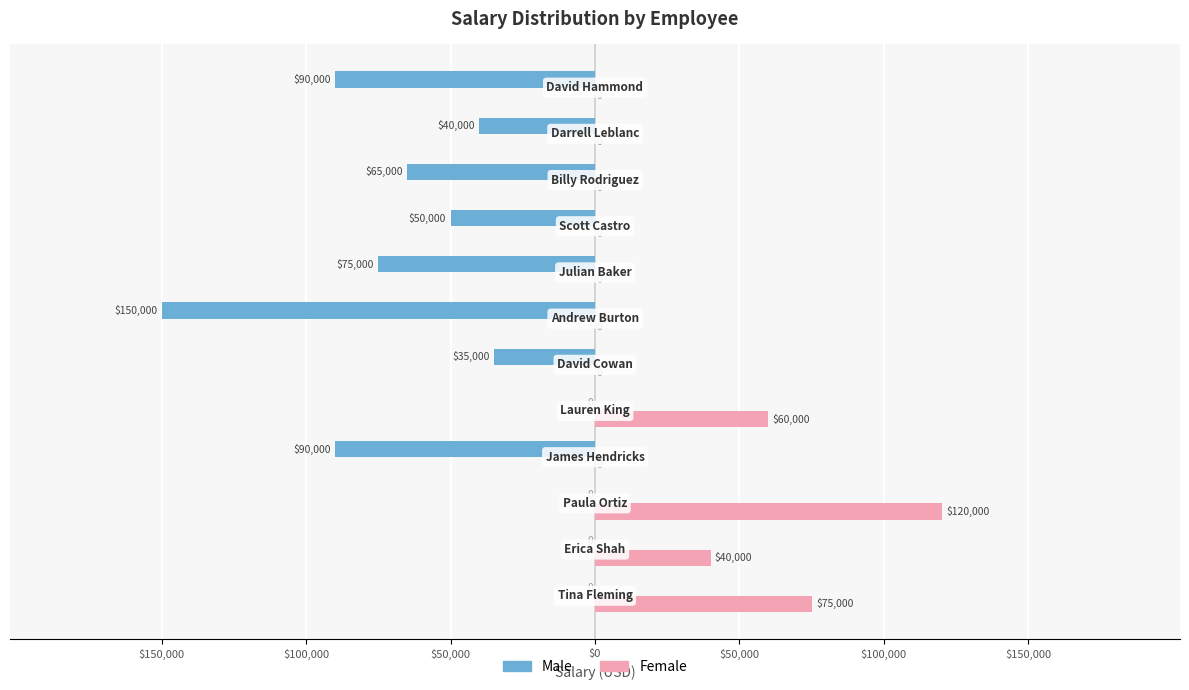

Count the Female values in the range 0 to 60000.

10